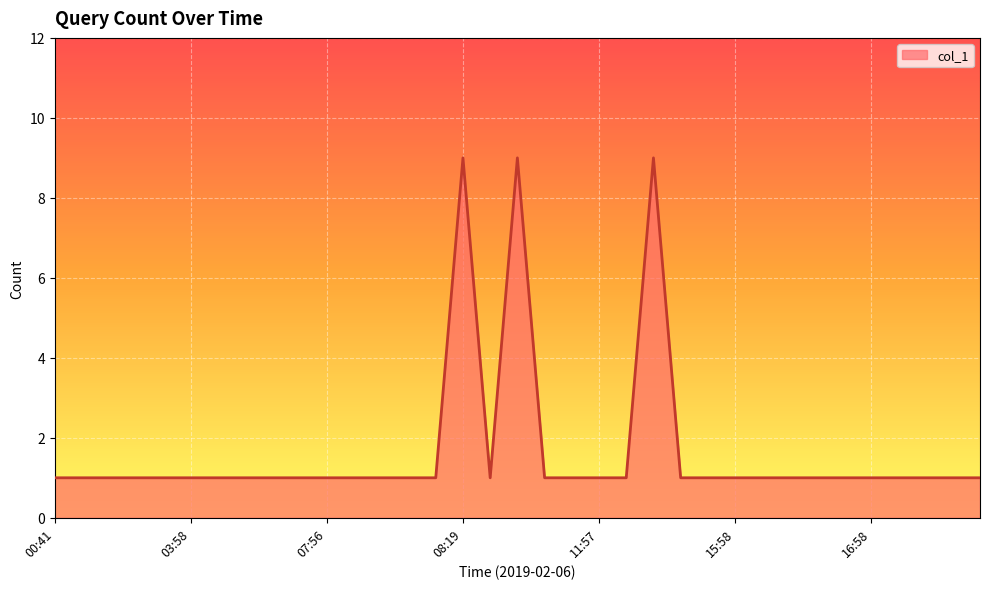

What is the sum of all values?

59